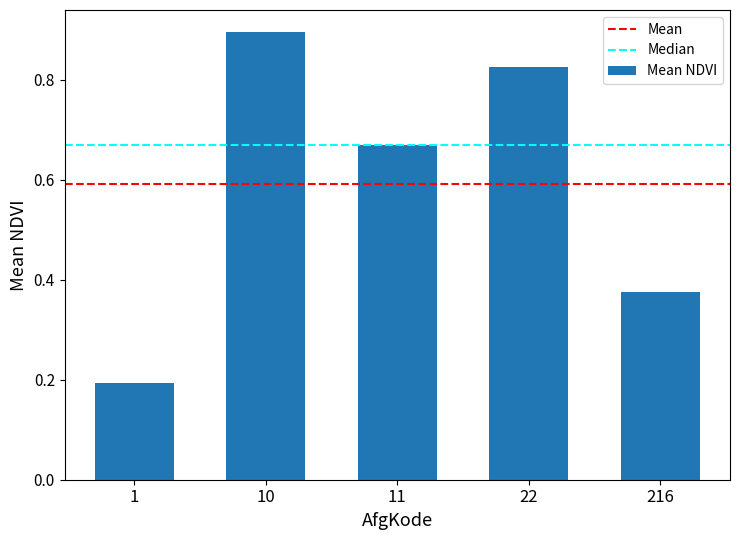

How many categories are shown in the chart?

5